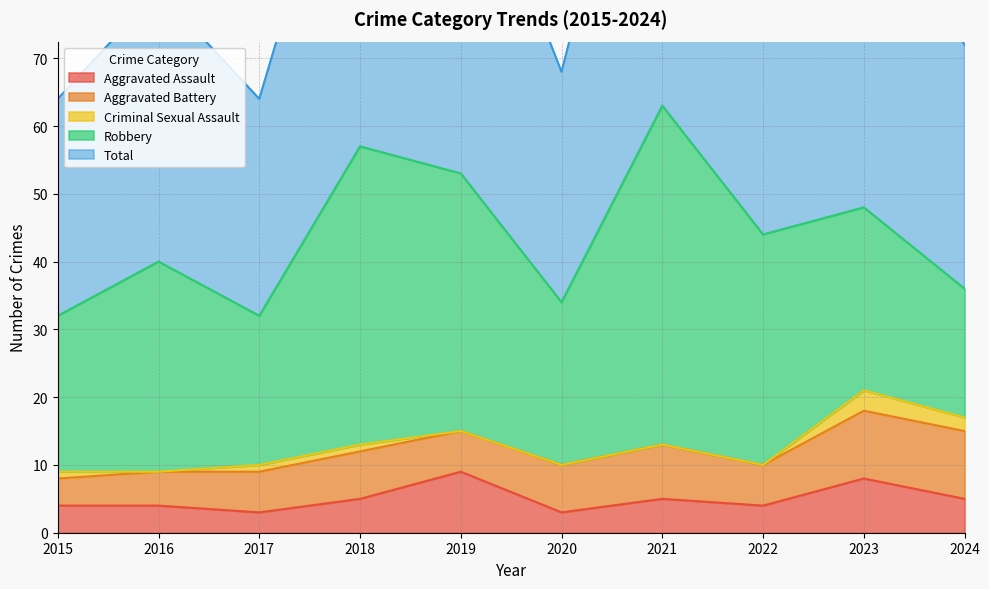

True or false: Total and Aggravated Battery intersect in this chart.

False